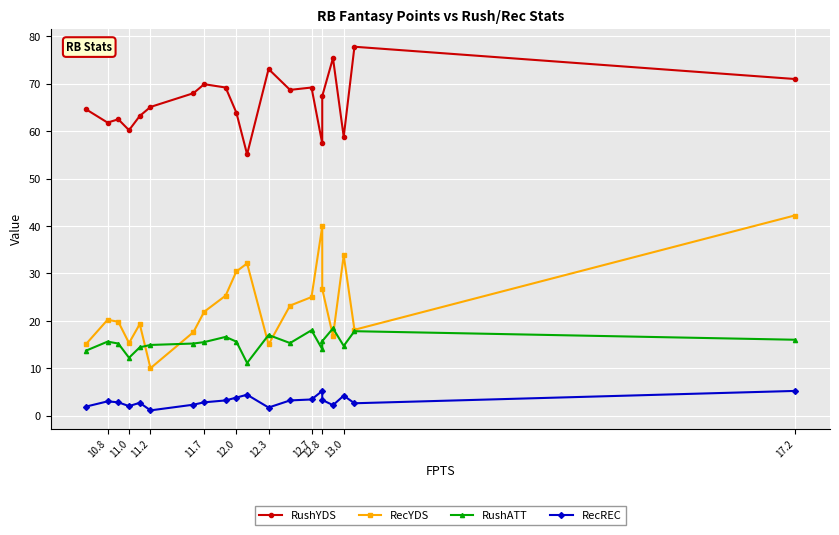

True or false: RushYDS and RecREC intersect in this chart.

False